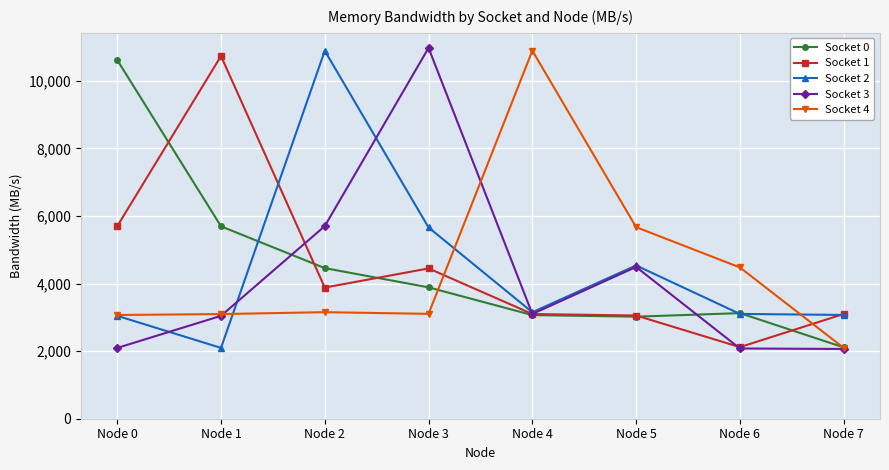

Is the value of Socket 0 at Node 3 greater than the value of Socket 3 at Node 2?

No